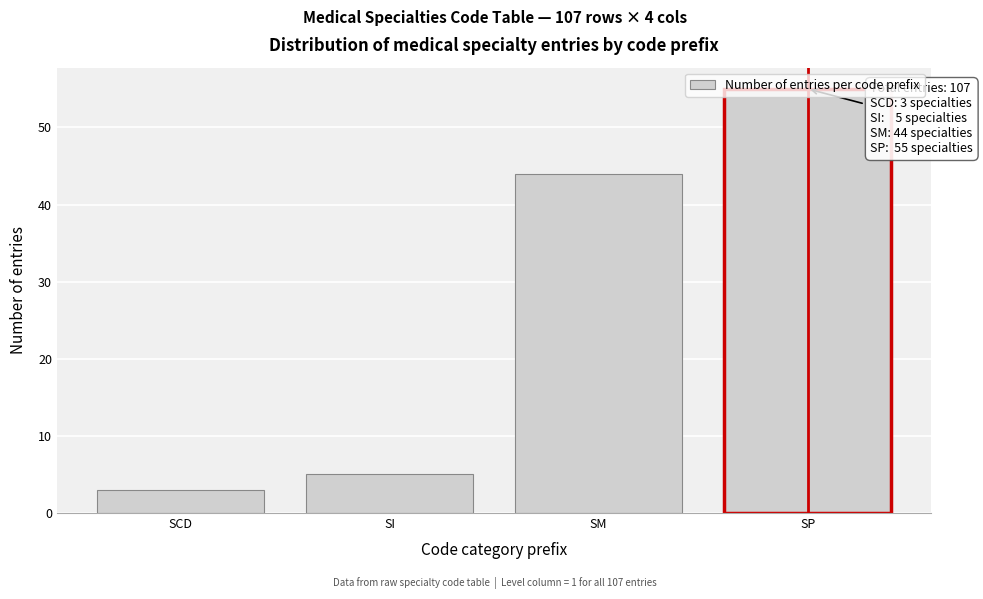

True or false: the data shows 3 at SCD.

True